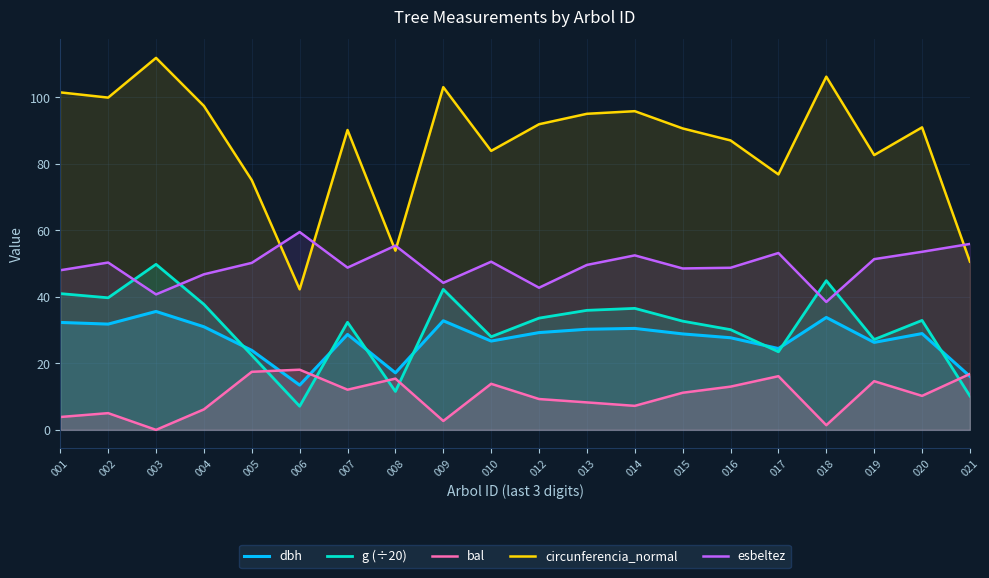

At how many categories does at least one series exceed 10?

20